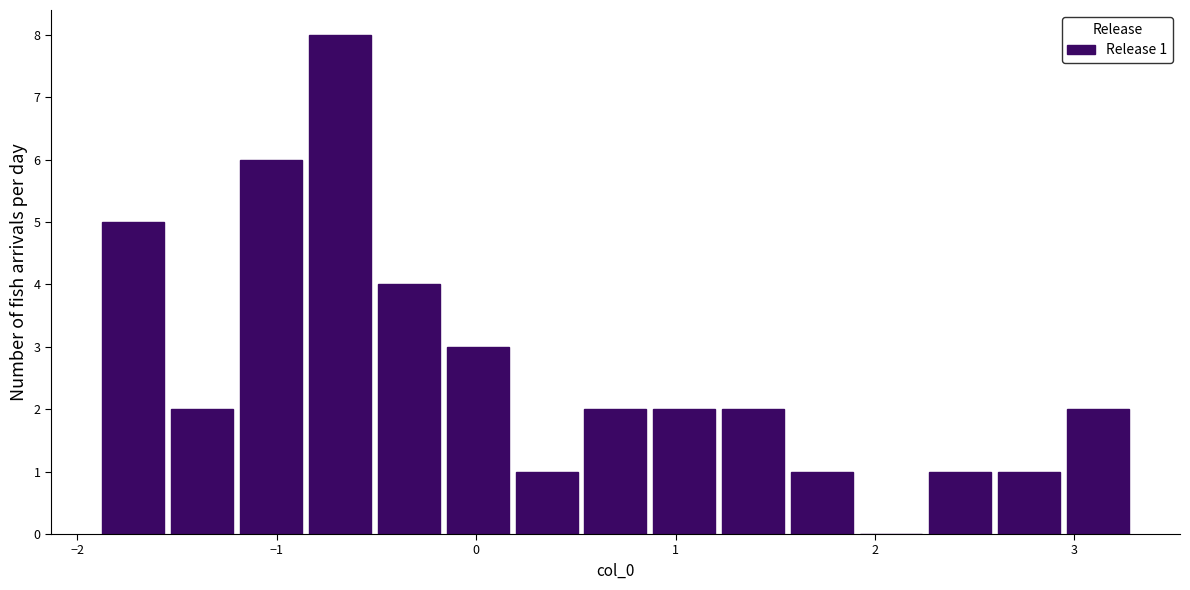

Read against the x-axis, roughly where is the centre of the tallest bar?

-0.7